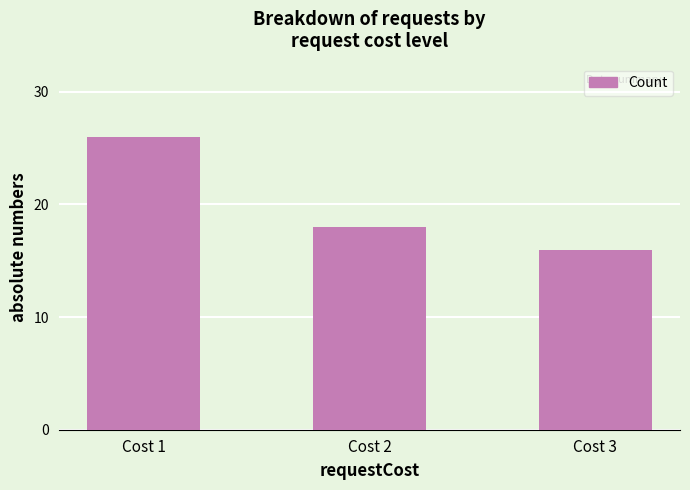

Are the bars grouped side by side (vs. stacked)?

No